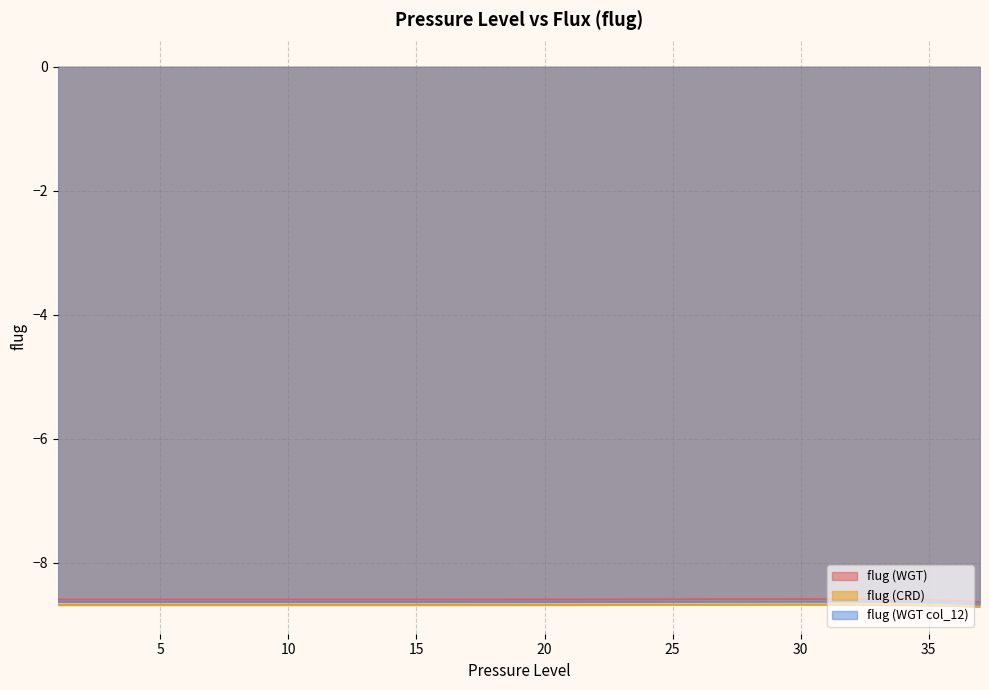

At which category is the sum across all series the highest?

30